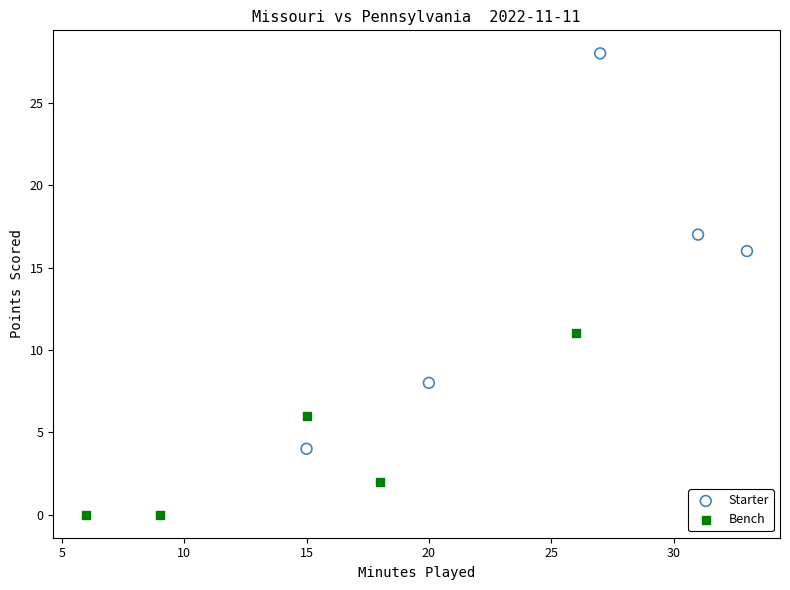

Which series contains the lowest Y value?

Bench